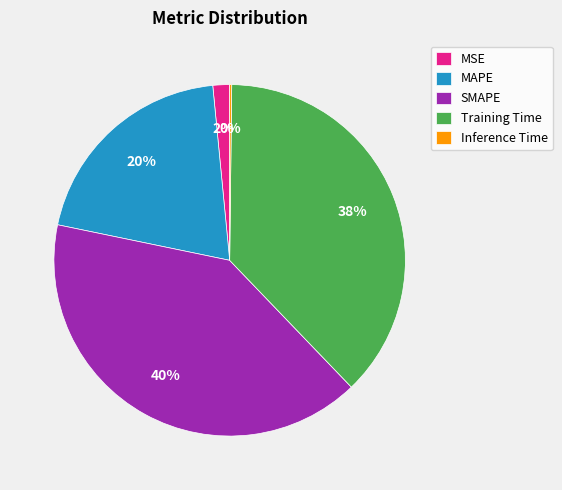

Combined, do SMAPE and MAPE account for over 50%?

Yes